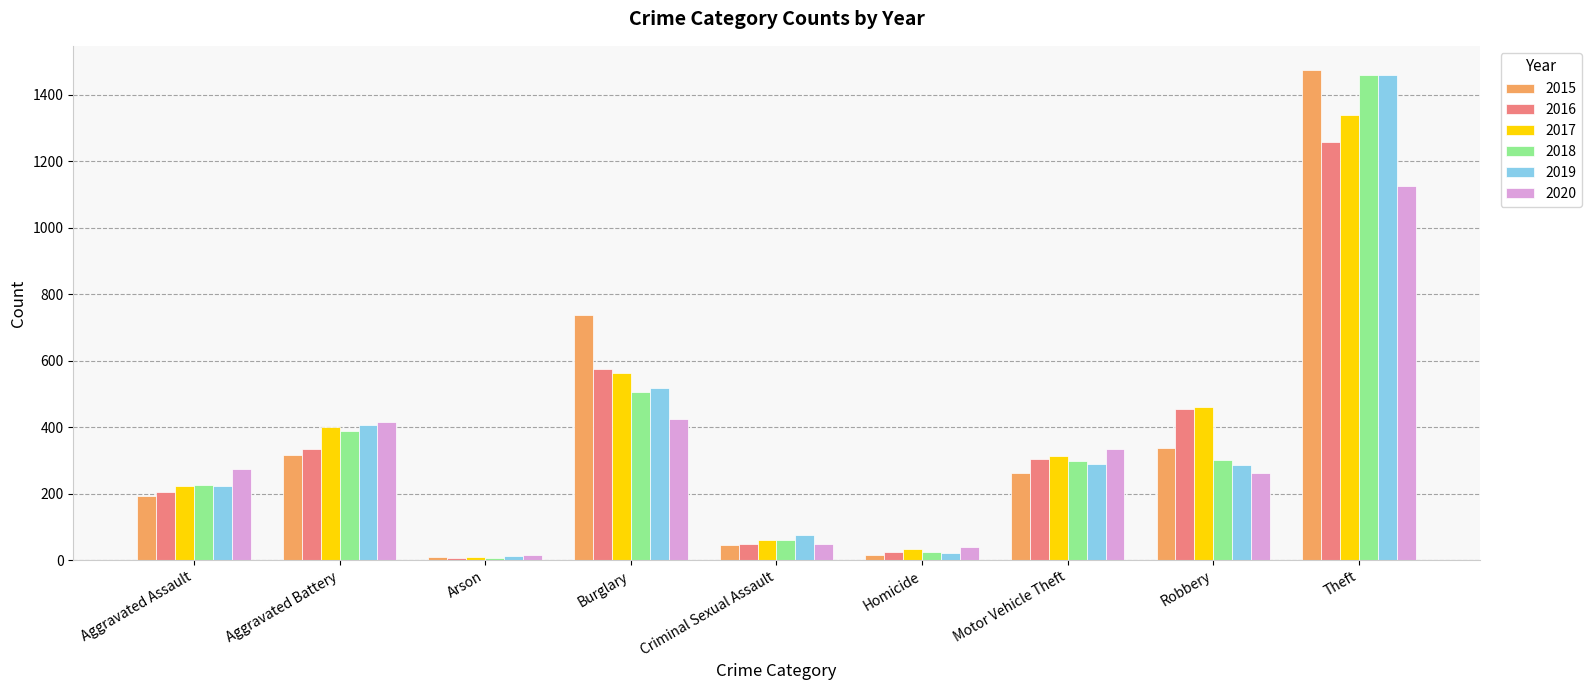

The value of 2015 at Aggravated Battery is 316. True or false?

True